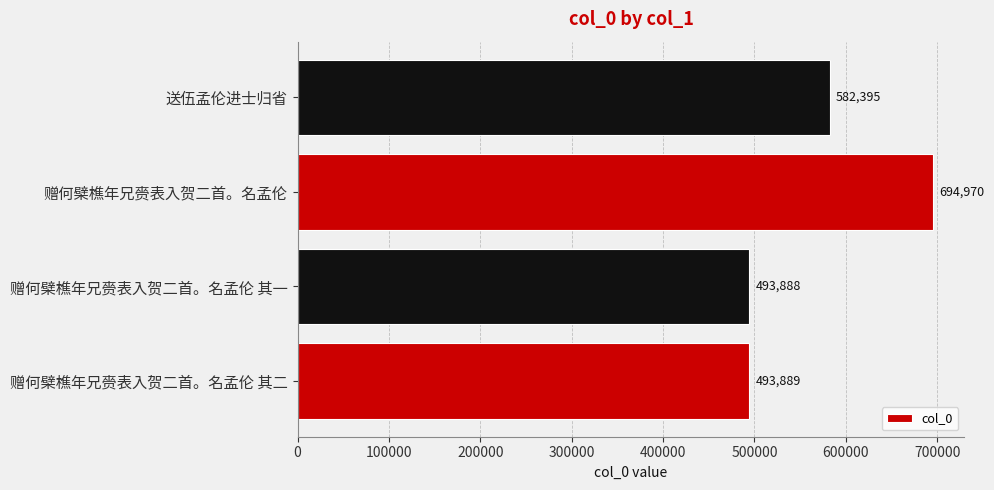

At which label is the value closest to 594429?

送伍孟伦进士归省